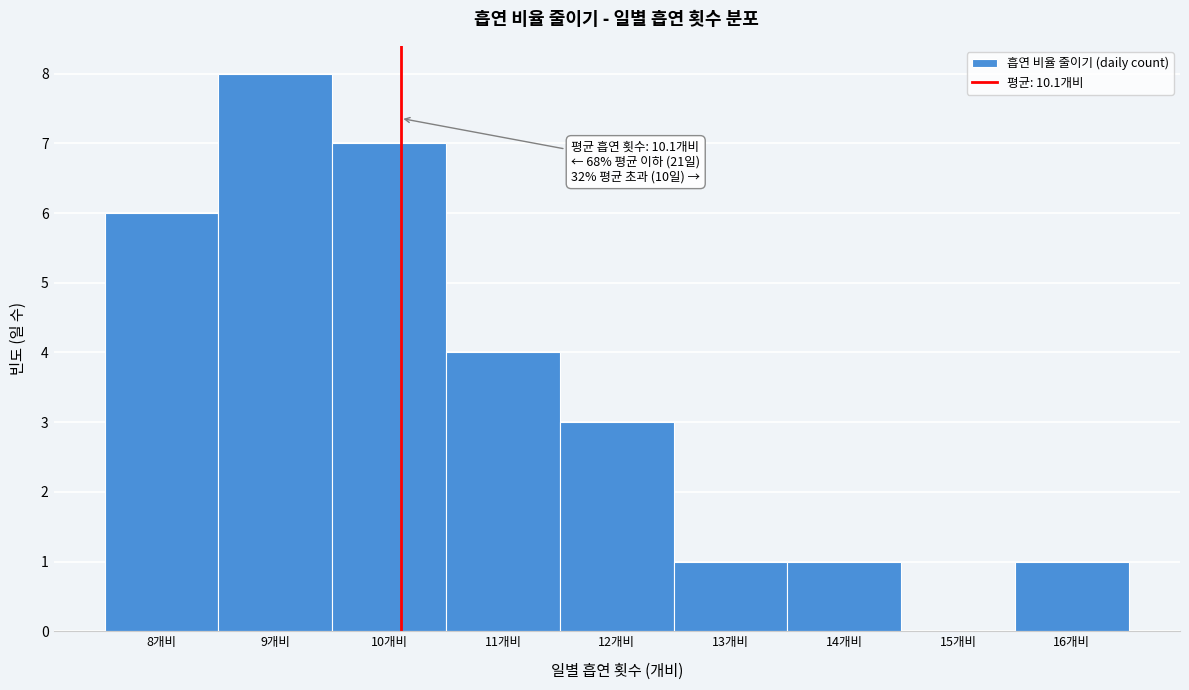

Over which range of the x-axis is the bar tallest?

8.5 to 9.5